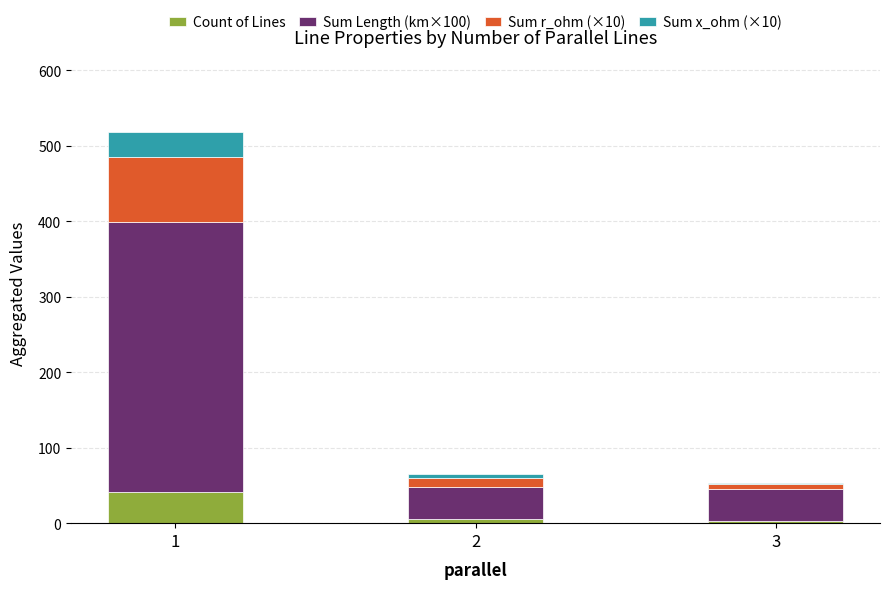

How many values in the Count of Lines series are below 6?

1